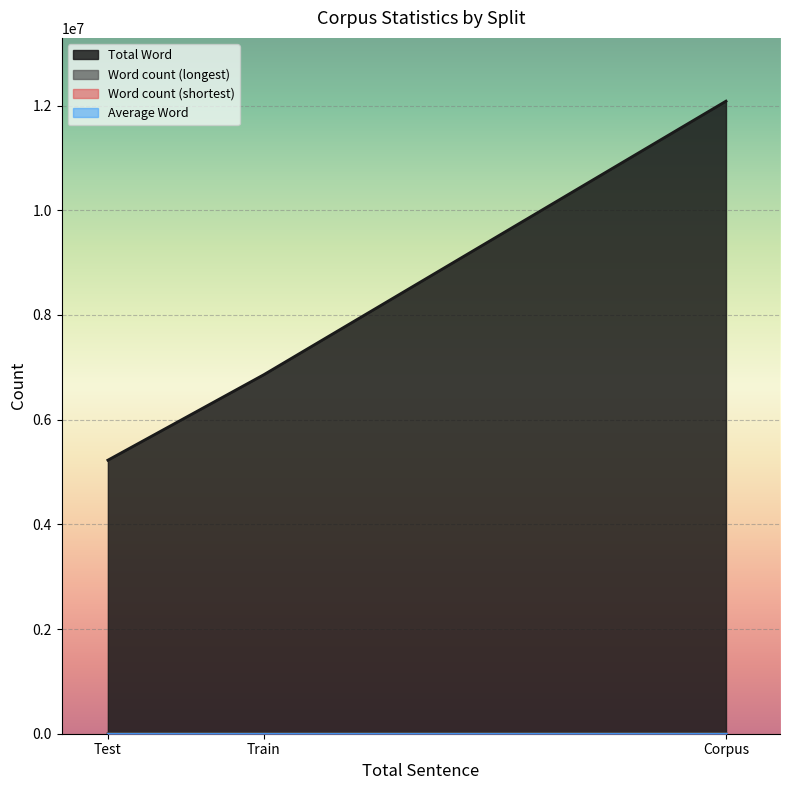

Count the number of categories in the chart.

3